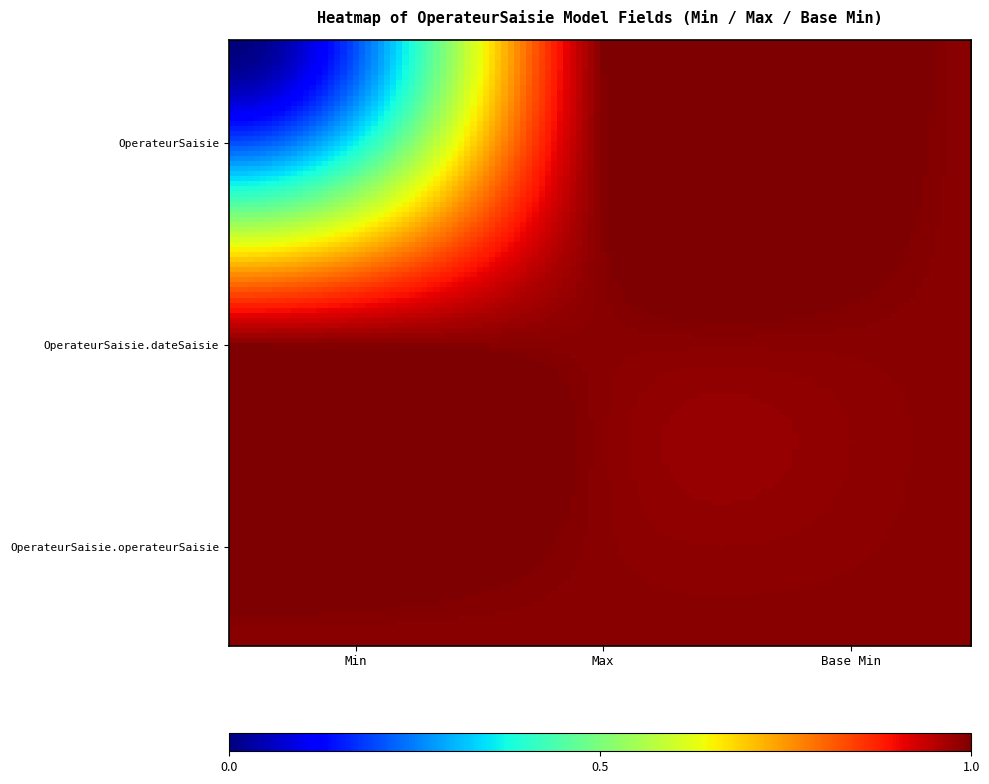

Reading left to right, transcribe all the data shown in this chart.

OperateurSaisie: 0	1	1
OperateurSaisie.dateSaisie: 1	1	1
OperateurSaisie.operateurSaisie: 1	1	1